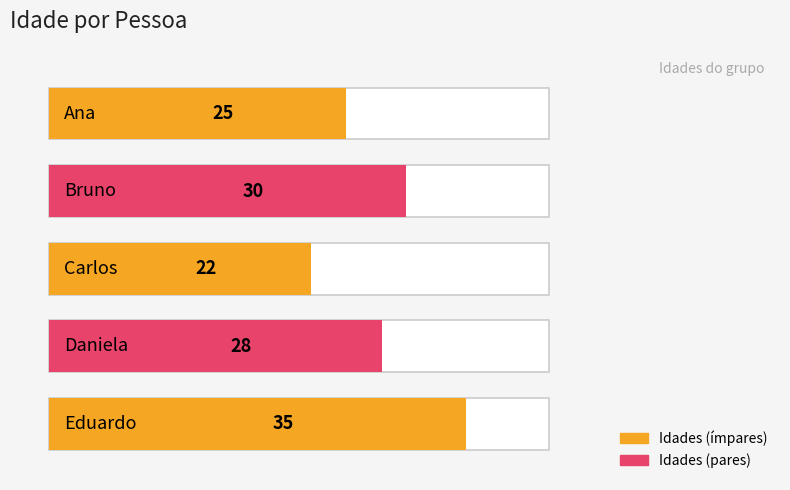

What is the sum of all values?

140